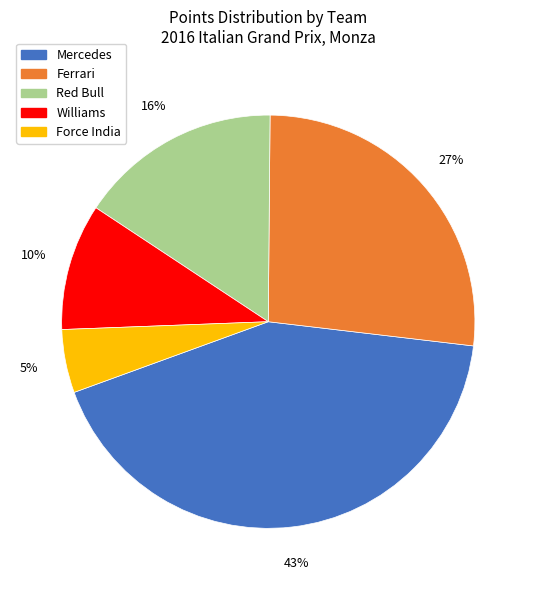

To the nearest percent, what is the average slice percentage?

20%